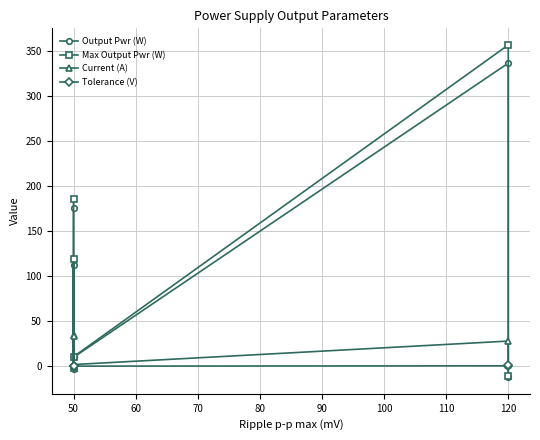

What is the greatest value displayed?

356.2